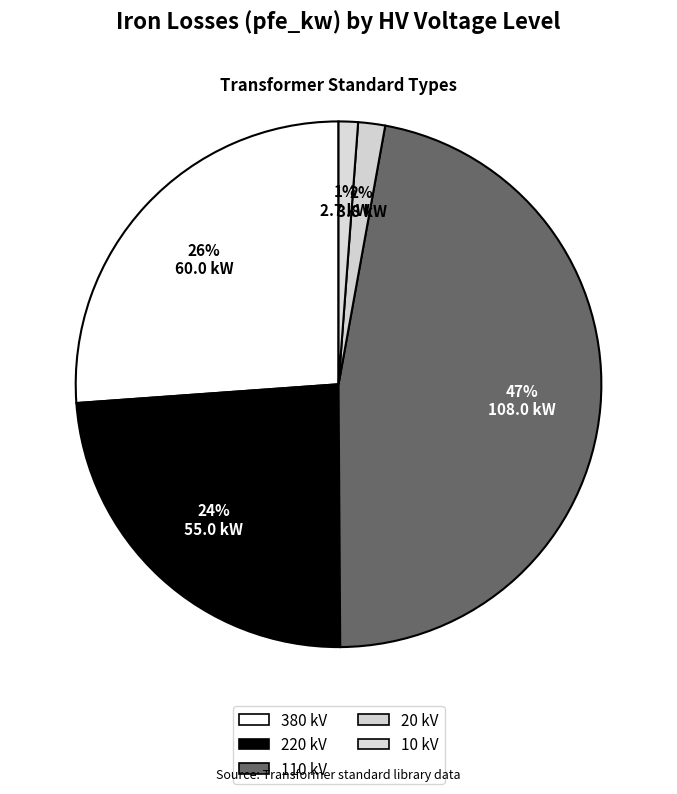

Count the number of slices in the pie.

5